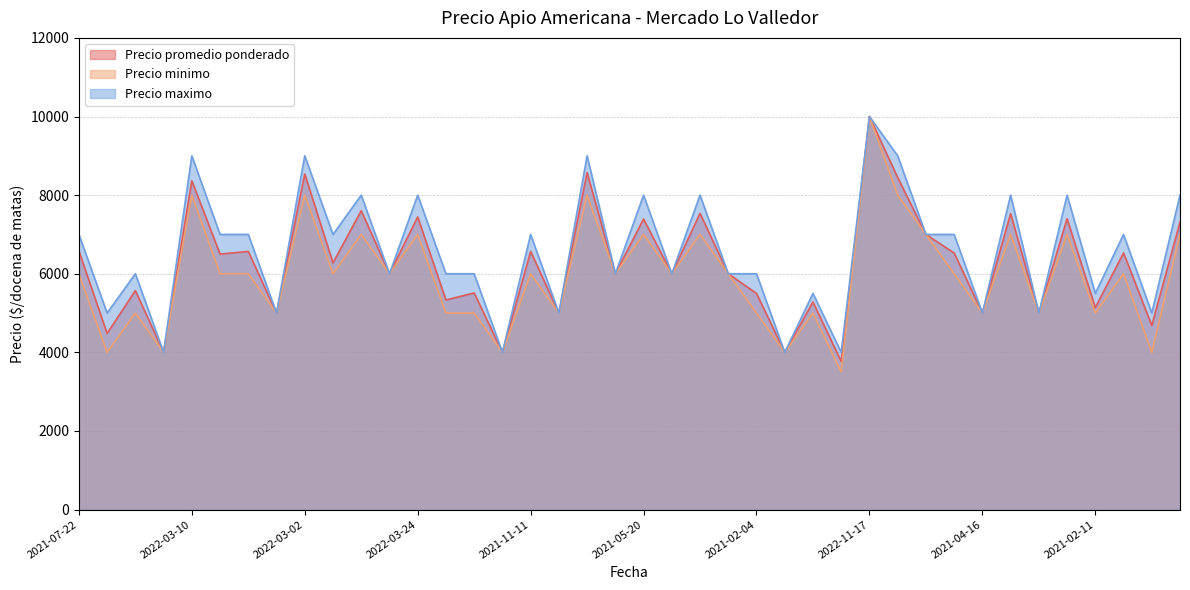

Count the number of data series in this chart.

3